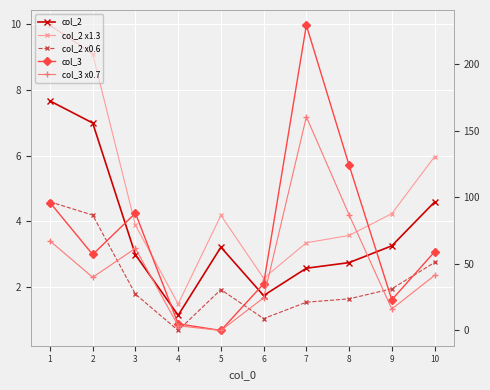

Which category has the highest value in the col_2 x1.3 series?

1